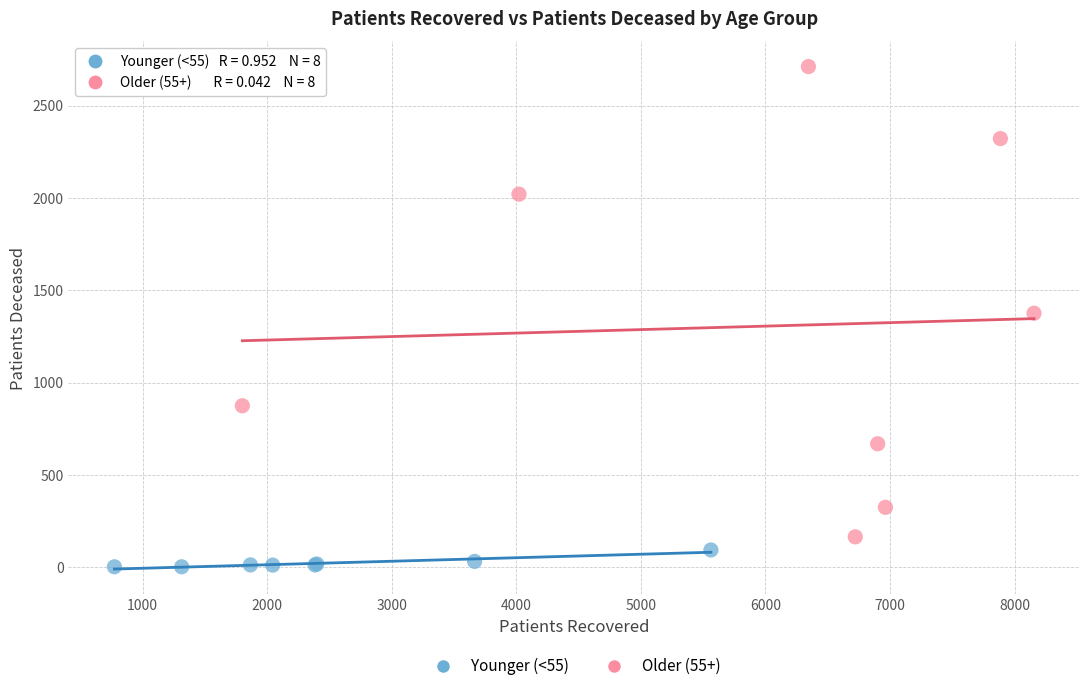

What are all the series names shown in the legend?

Younger (<55), Older (55+)